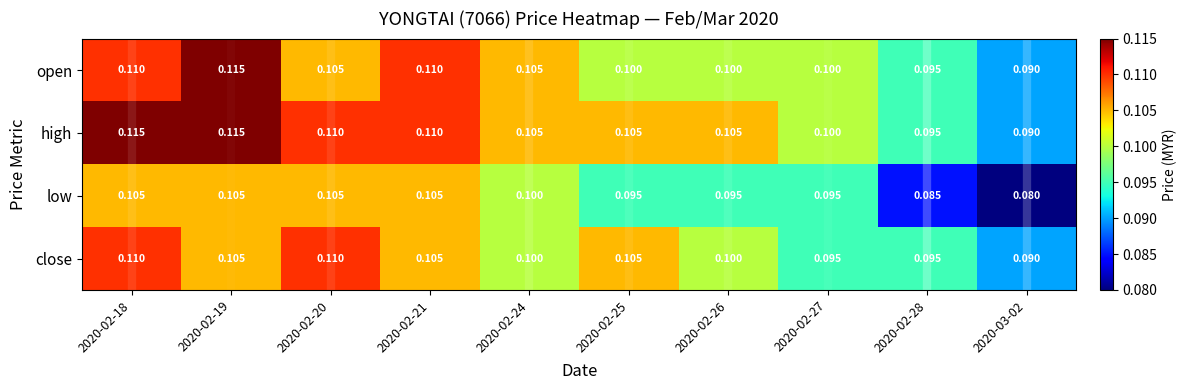

What is the greatest value displayed?

0.1